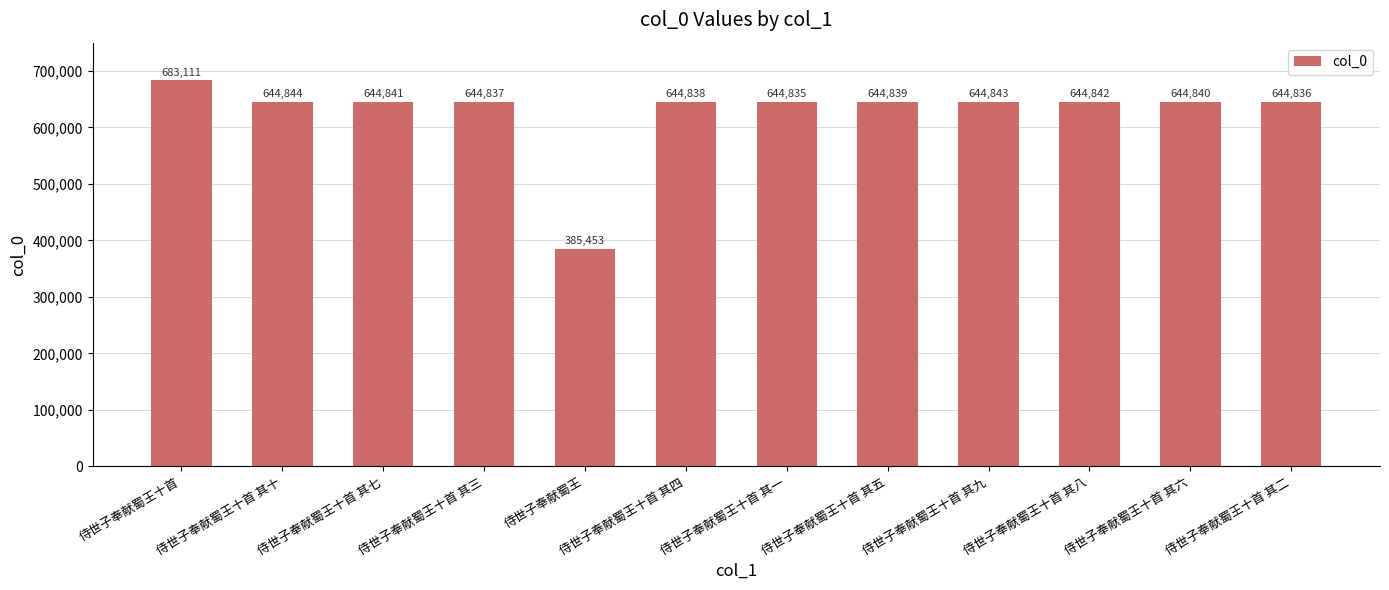

Reading left to right, extract all data points from this chart.

683111	644844	644841	644837	385453	644838	644835	644839	644843	644842	644840	644836